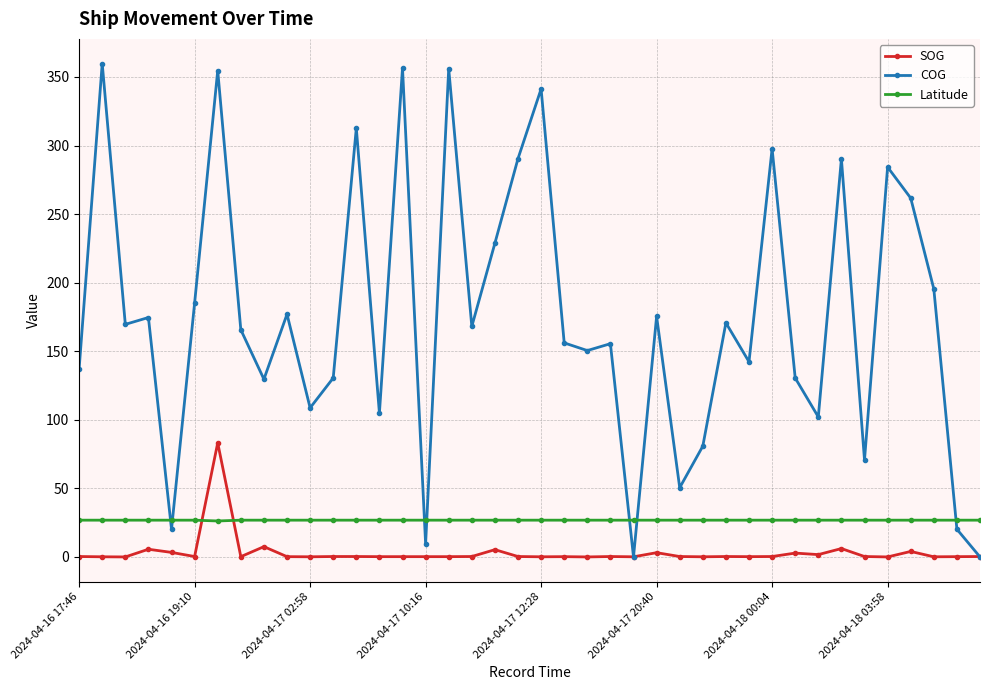

True or false: COG and Latitude cross at least once.

True